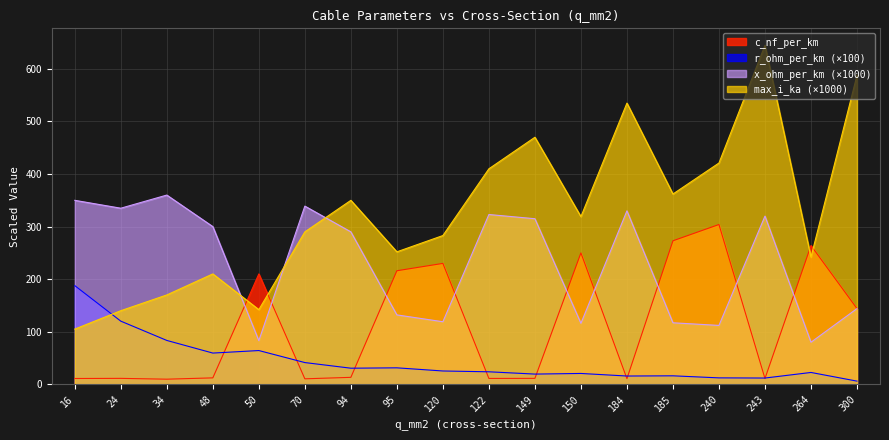

Rank the series at 48 from lowest to highest value.

c_nf_per_km, r_ohm_per_km (×100), max_i_ka (×1000), x_ohm_per_km (×1000)